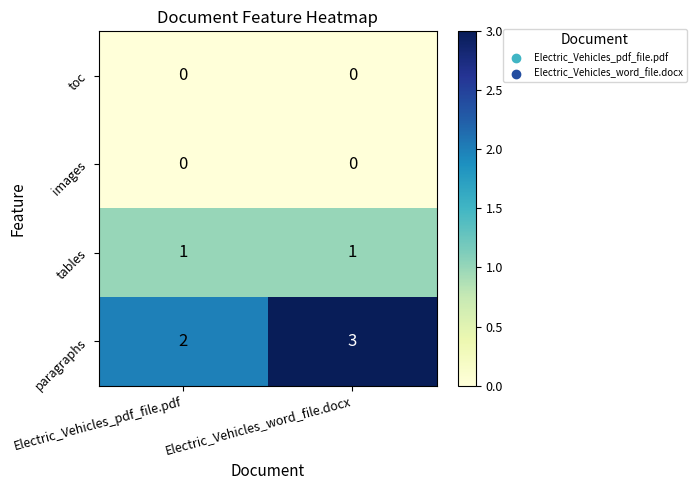

At which category does the chart reach its peak across all series?

Electric_Vehicles_word_file.docx